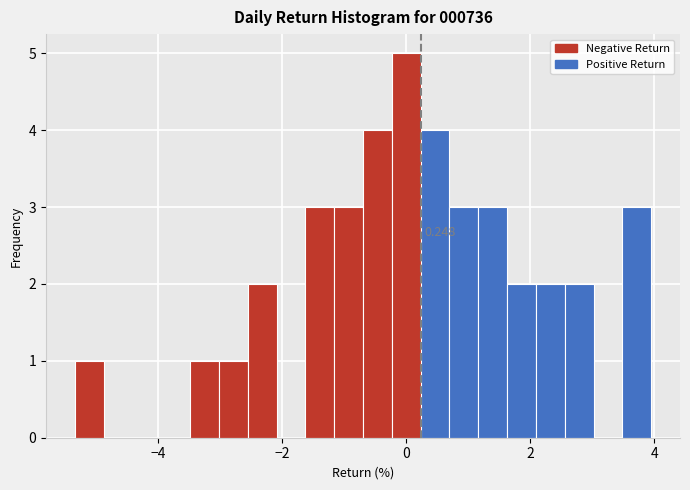

Read against the x-axis, roughly where is the centre of the tallest bar?

0.0